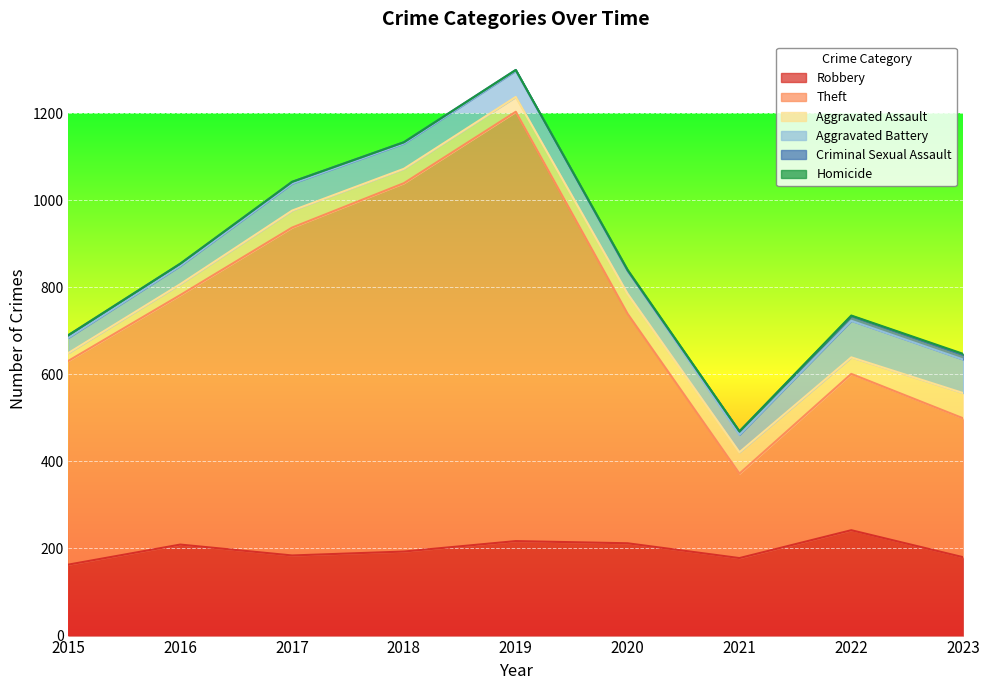

Which has a higher value, 2022 or 2015?

2022